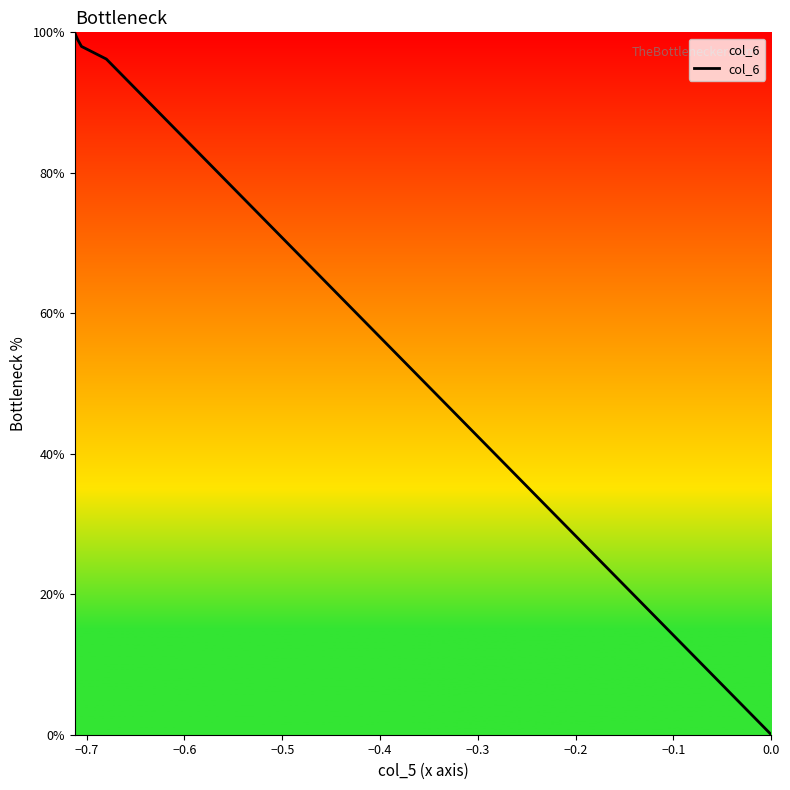

What is the difference between the second highest and second lowest values?

3.6